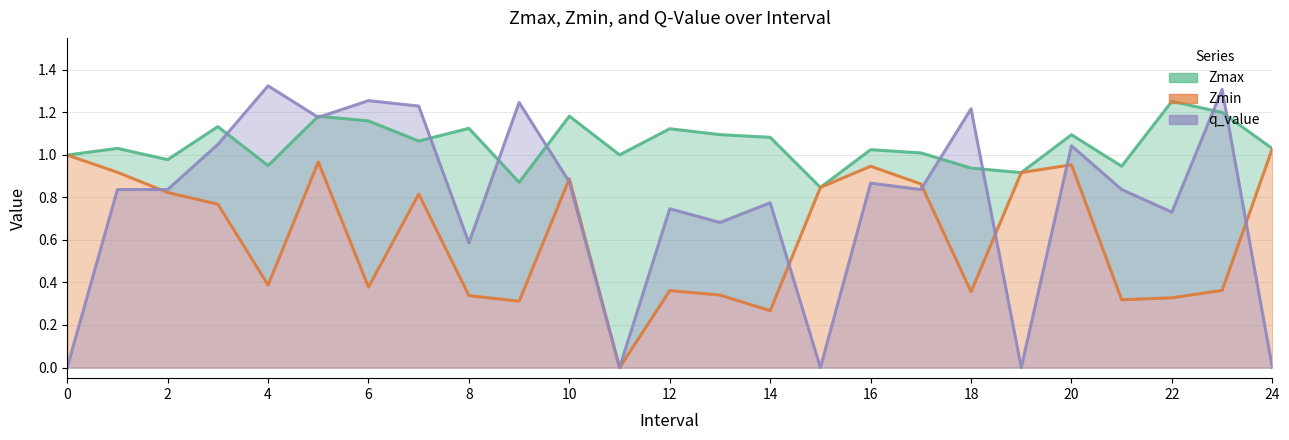

How many lines are shown in the chart?

3